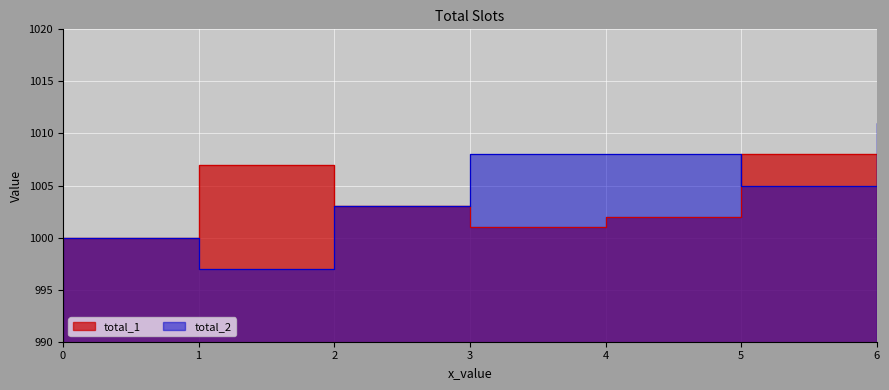

Reading left to right, what are all the values shown in this chart?

total_1: 0=1000	1=1007	2=1003	3=1001	4=1002	5=1008	6=1002
total_2: 0=1000	1=997	2=1003	3=1008	4=1008	5=1005	6=1011